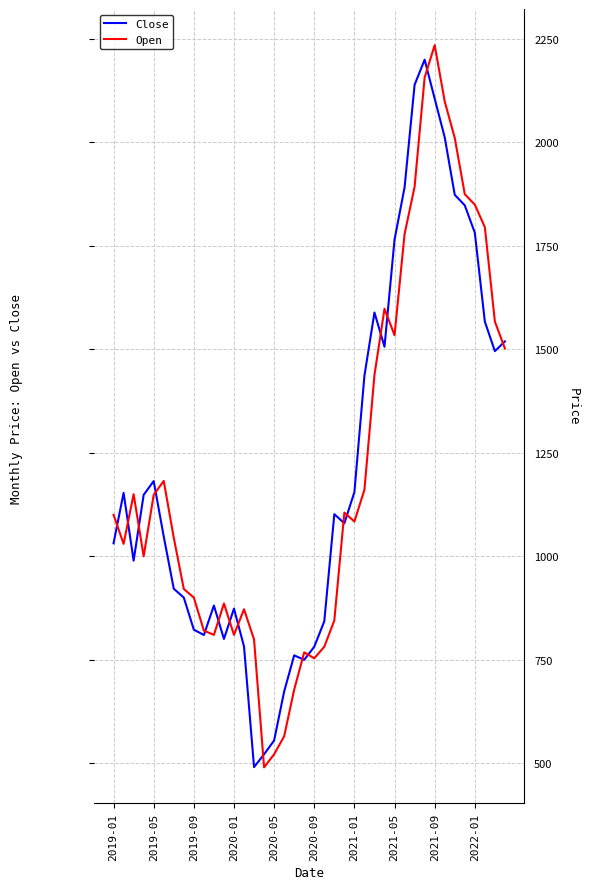

What is the highest value of the Close series?

2199.8